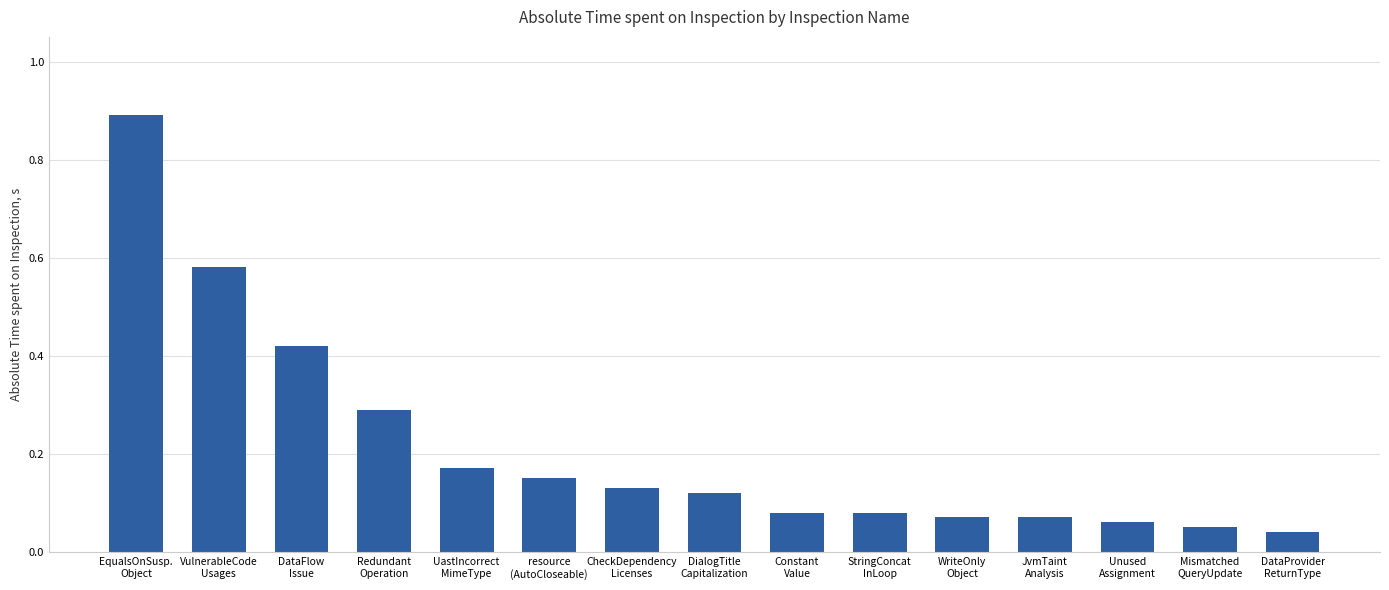

What is the sum of all values?

3.2